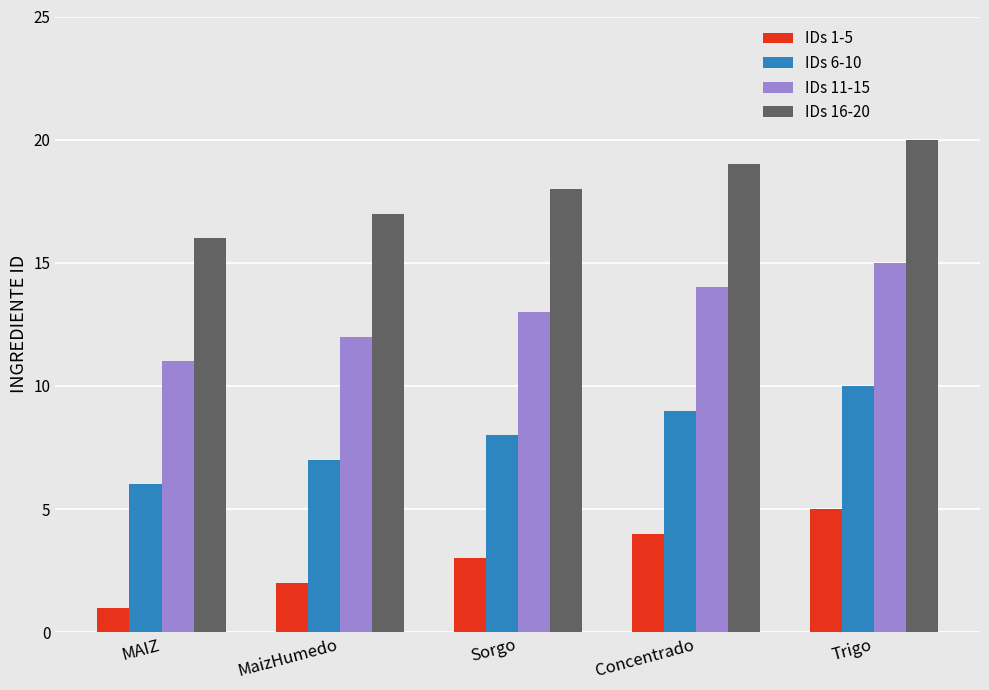

Rank the series by their average value, from highest to lowest.

IDs 16-20, IDs 11-15, IDs 6-10, IDs 1-5